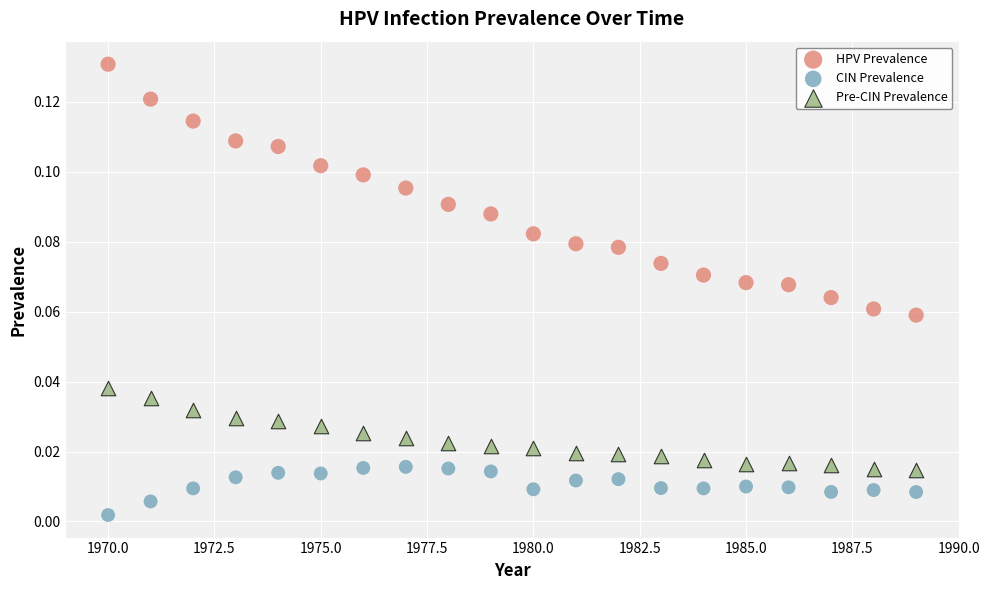

Which series contains the lowest Y value?

CIN Prevalence